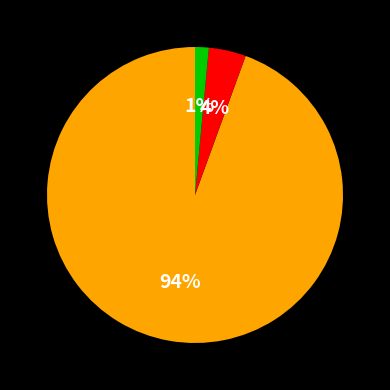

To the nearest percent, what is the average slice percentage?

33%